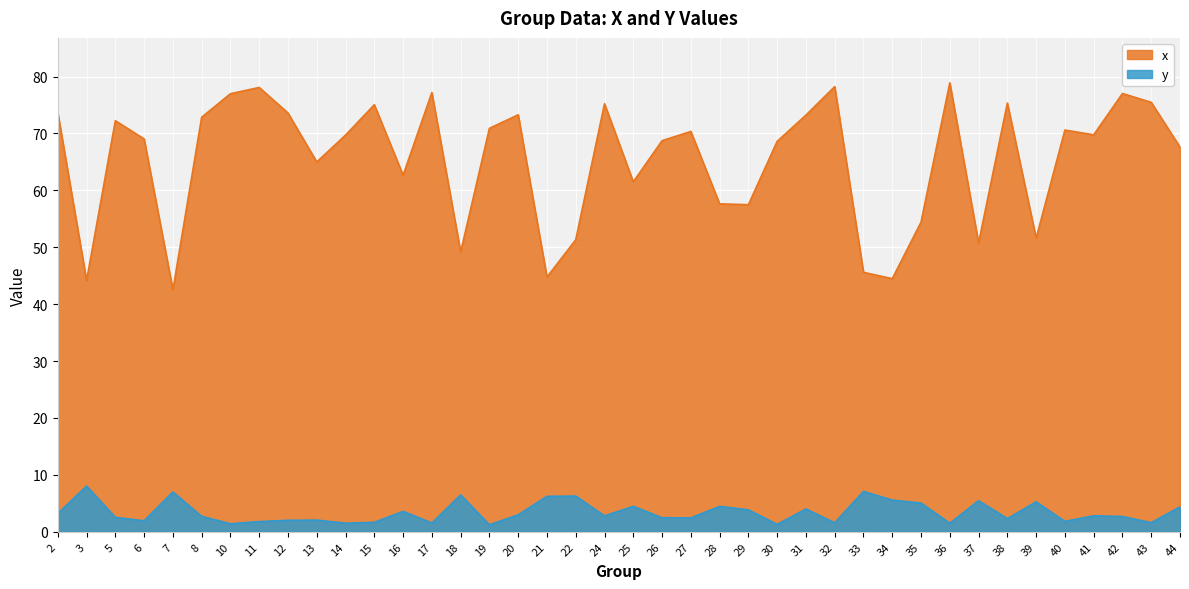

True or false: x has a value of 113.1 at 20.

False